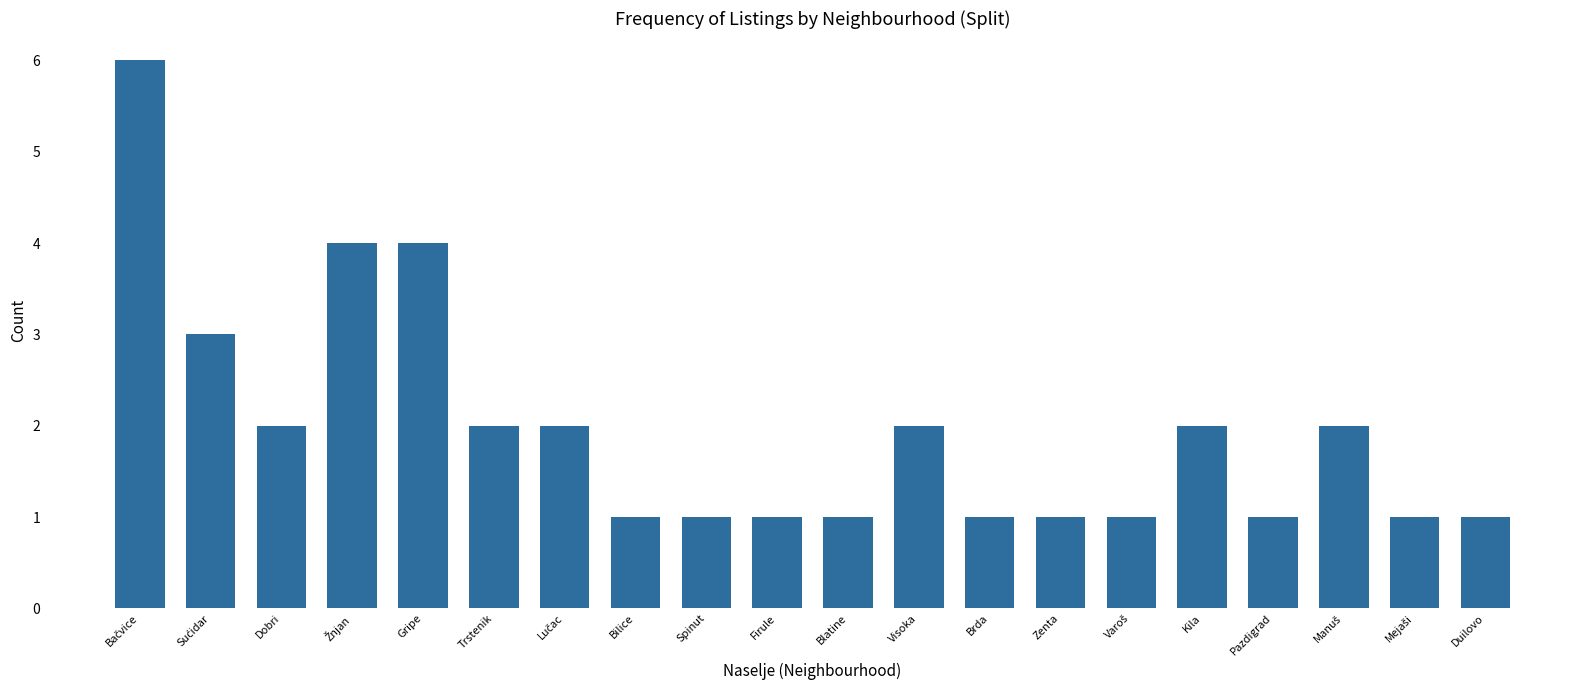

What is the difference between the maximum and minimum values?

5